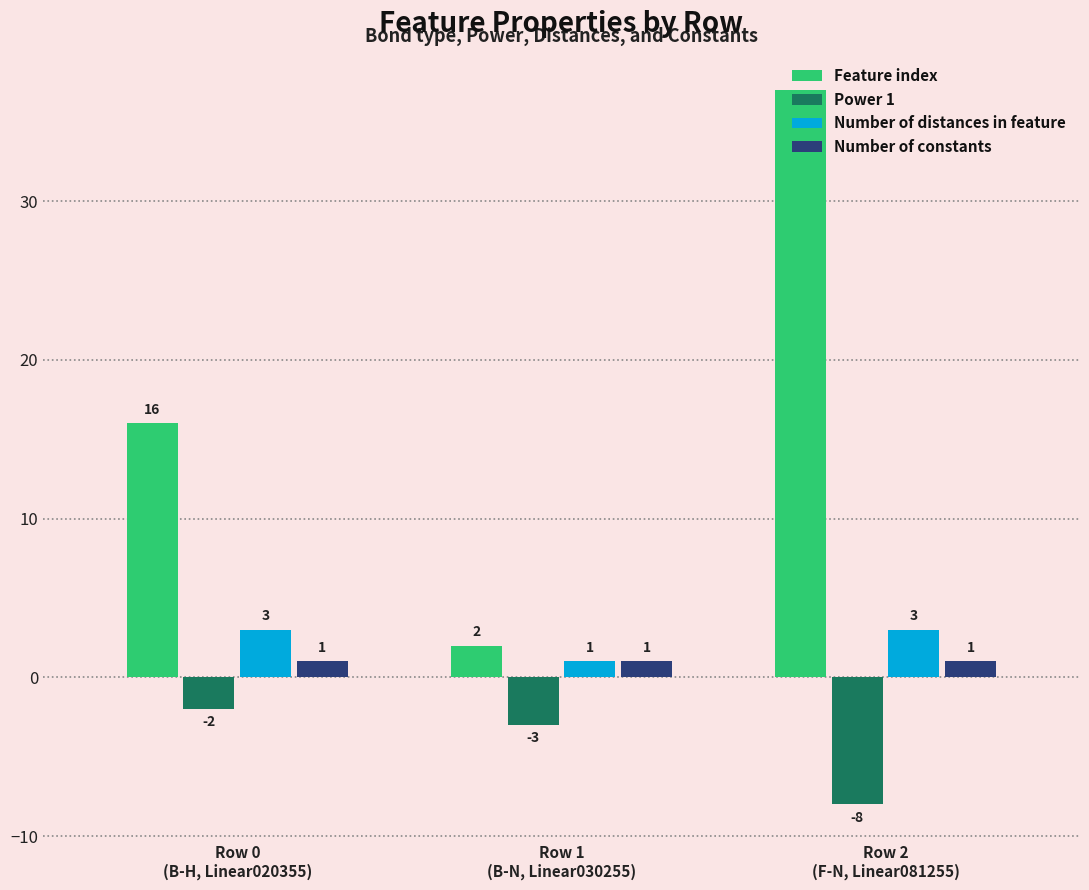

The value of Power 1 at Row 0
(B-H, Linear020355) is 0. True or false?

False